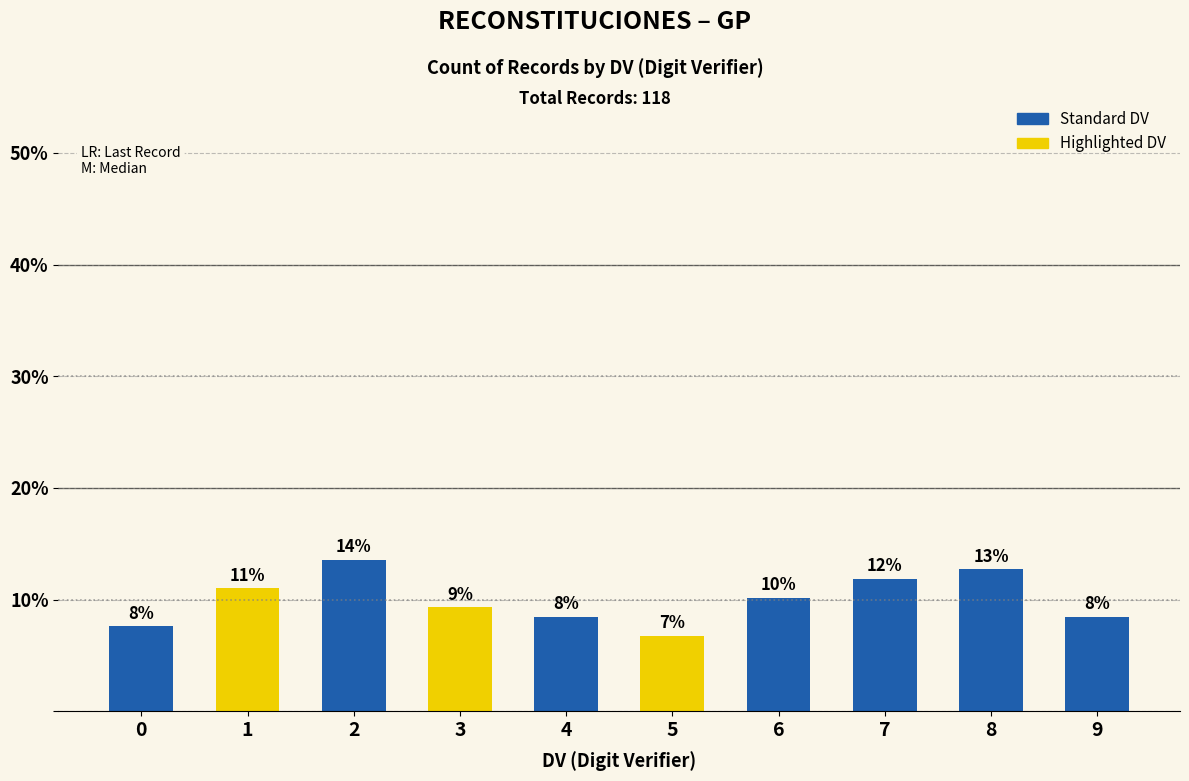

How many bars are there in total?

10